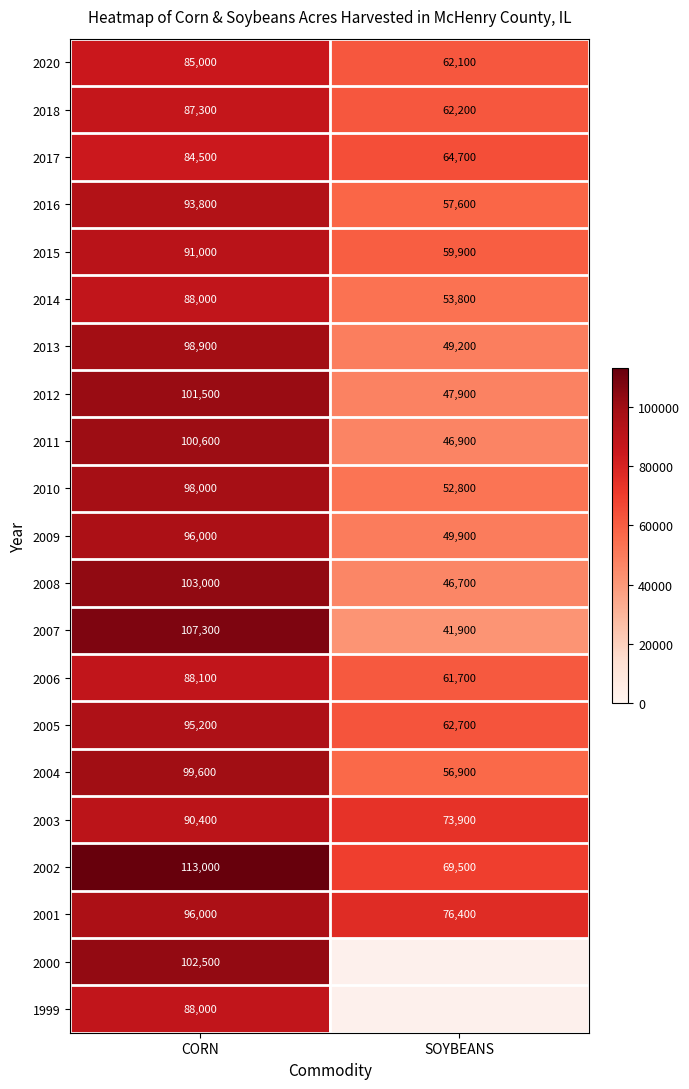

What is the sum of all 2015 values?

150900